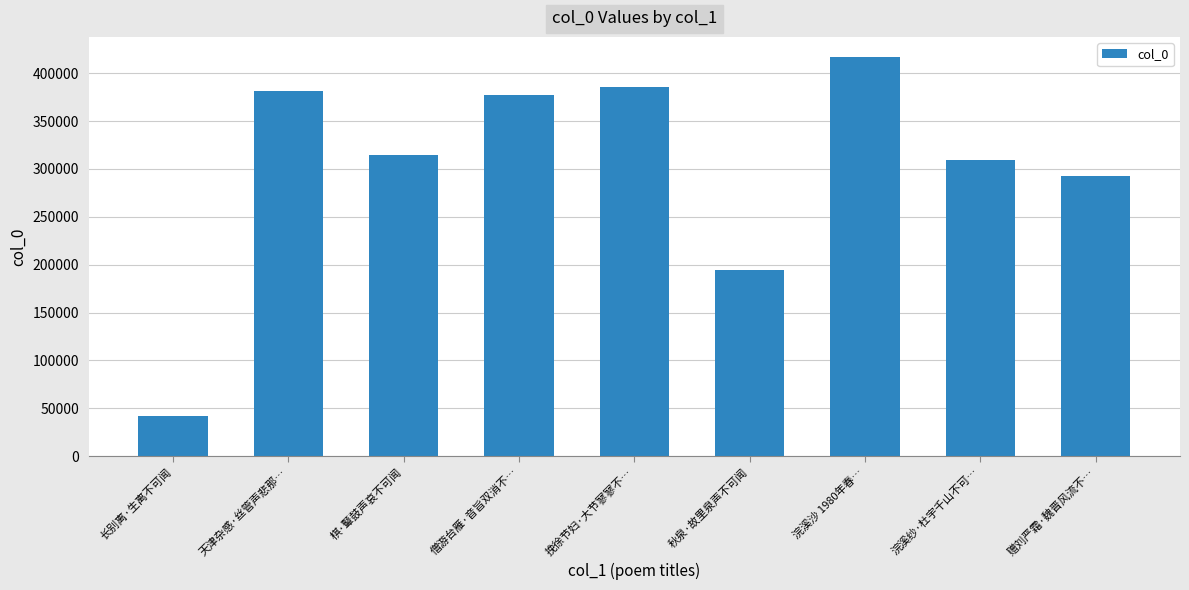

List the labels in order of value, largest first.

浣溪沙 1980年春…, 挽徐节妇·大节寥寥不…, 天津杂感·丝管声悲那…, 僧游台雁·音旨双消不…, 棋·鼙鼓声哀不可闻, 浣溪纱·杜宇千山不可…, 赠刘严霜·魏晋风流不…, 秋泉·故里泉声不可闻, 长别离·生离不可闻